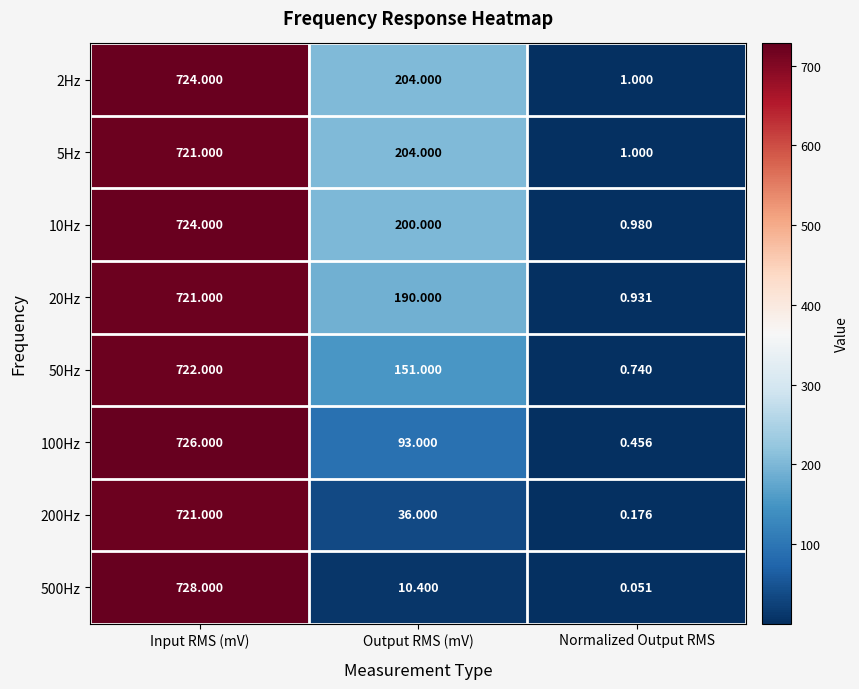

Where does the 5Hz series first go above 204?

Input RMS (mV)